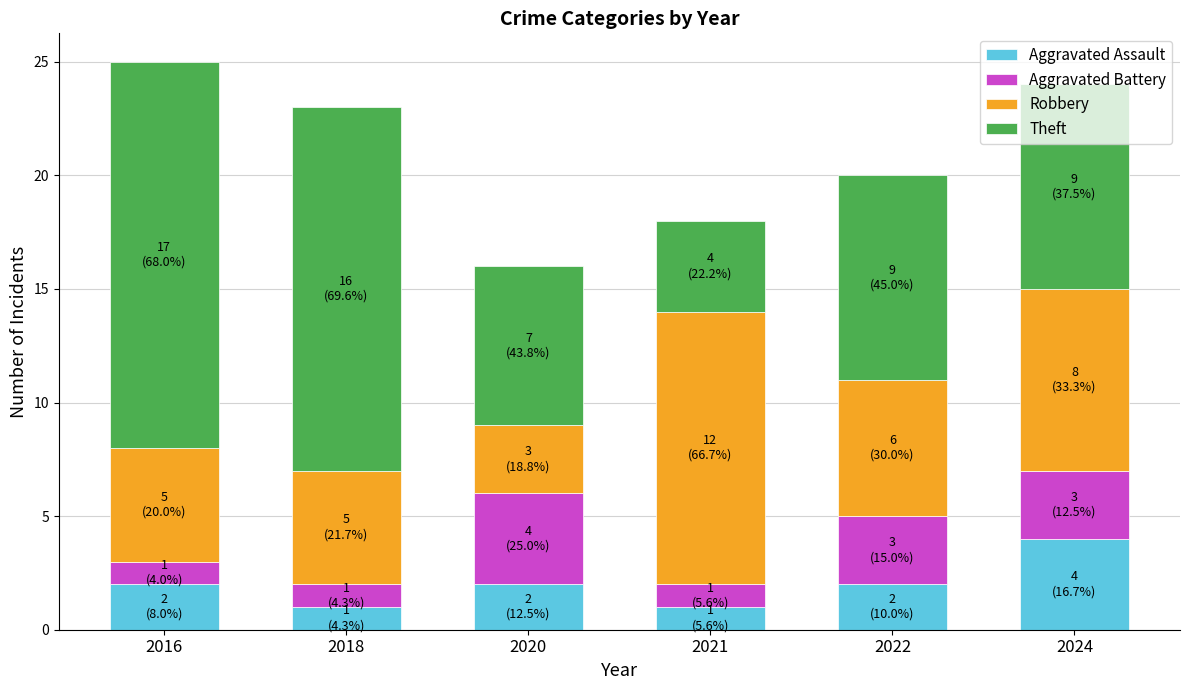

What is the difference between the maximum and minimum values in the Aggravated Assault series?

3